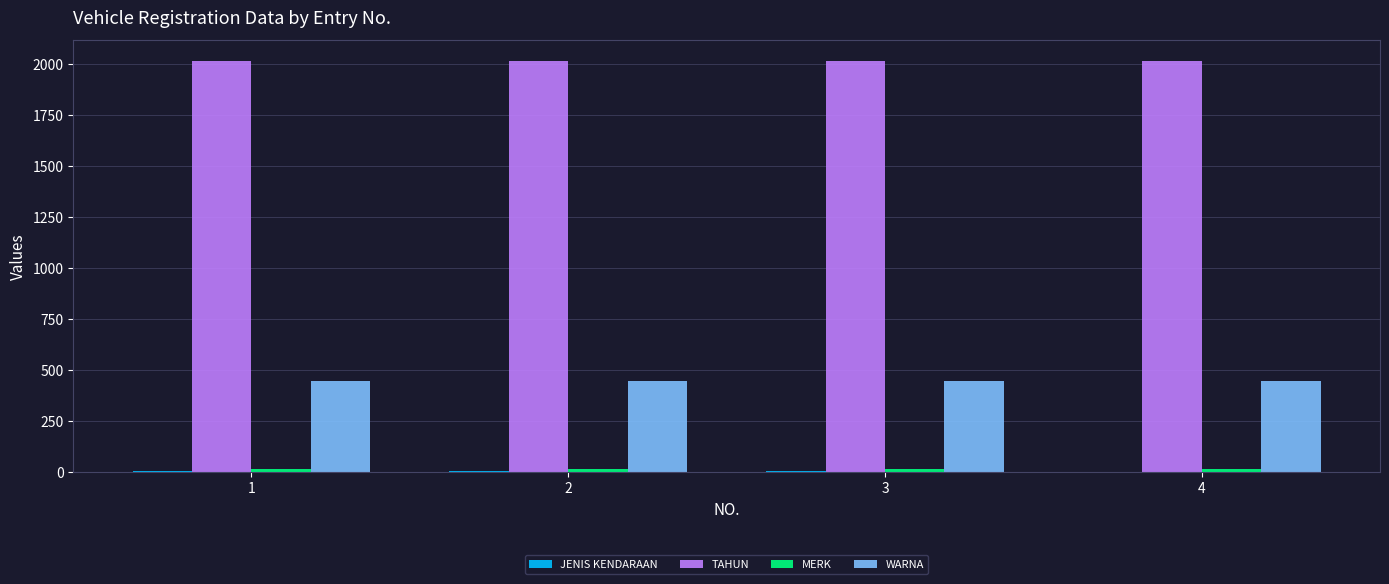

What is the sum of all WARNA values?

1788